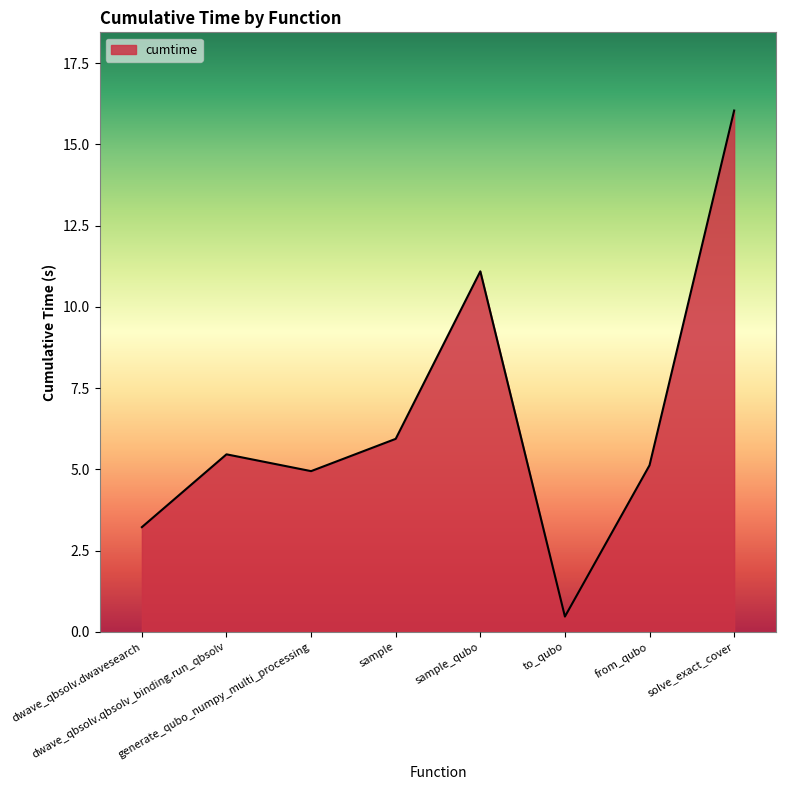

Between sample_qubo and sample, which is larger?

sample_qubo